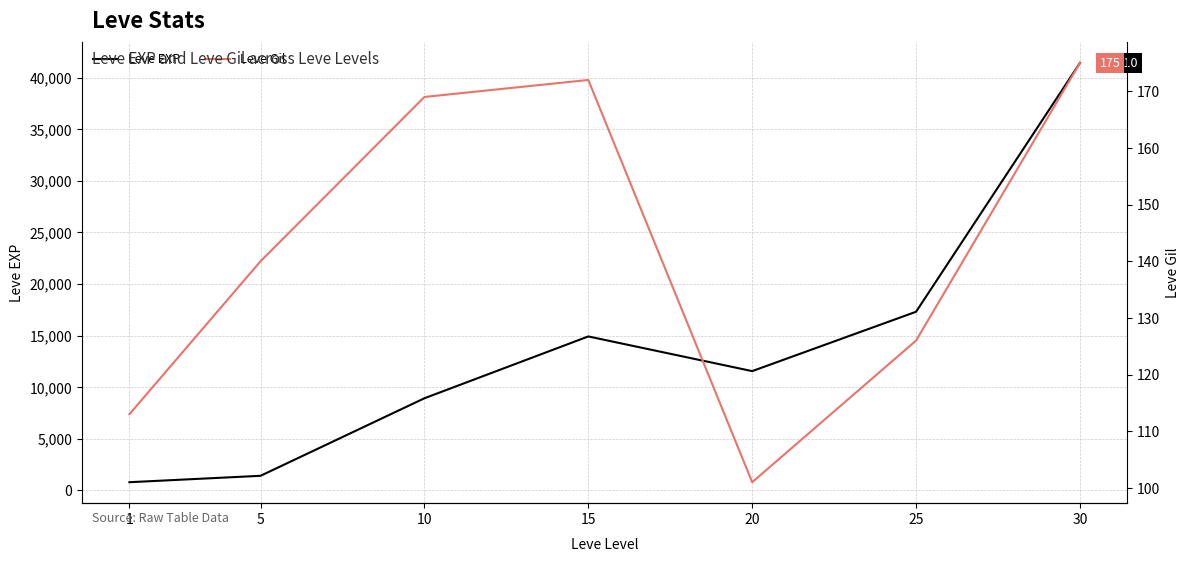

At which category does Leve EXP reach its first local valley?

20